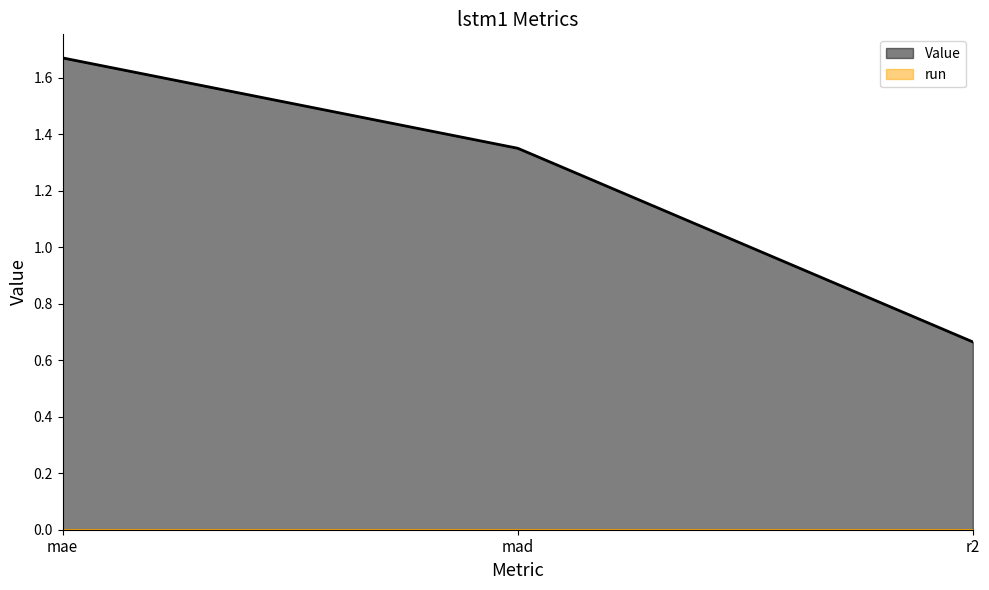

Reading left to right, list all the values displayed in this chart.

mae=1.7	mad=1.4	r2=0.7